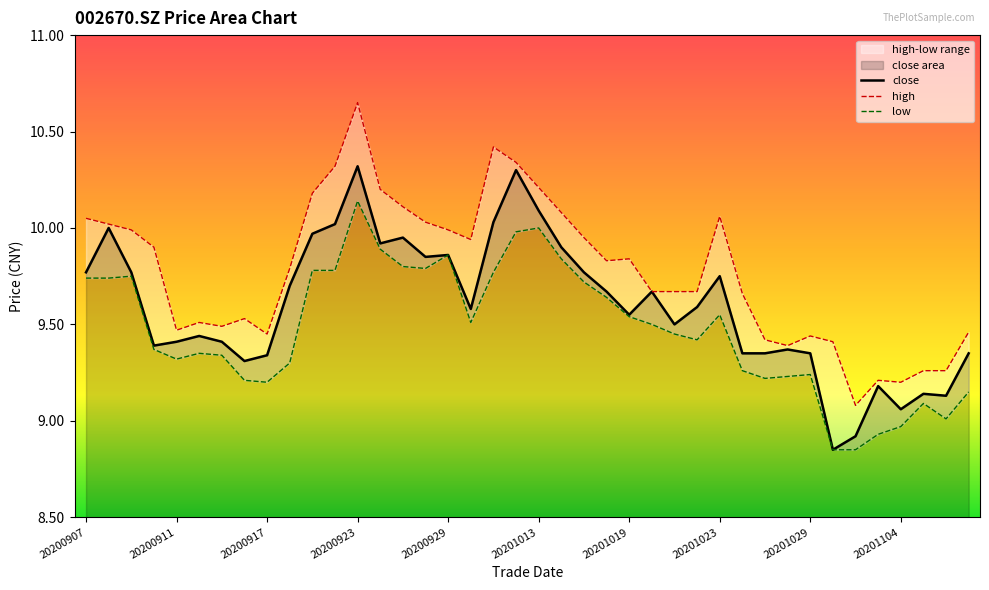

At which category is the sum across all series the highest?

20200923